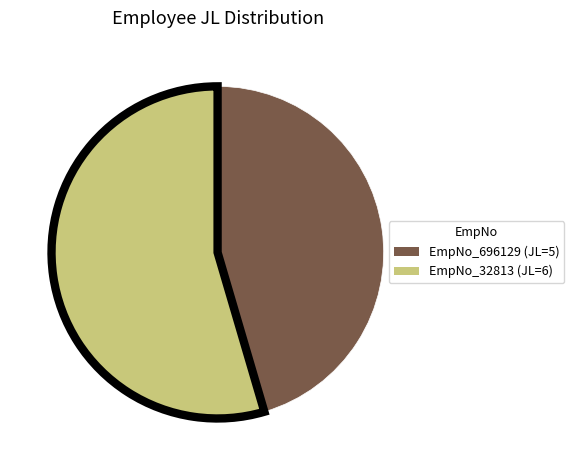

Is there any slice that represents more than half of the pie?

Yes